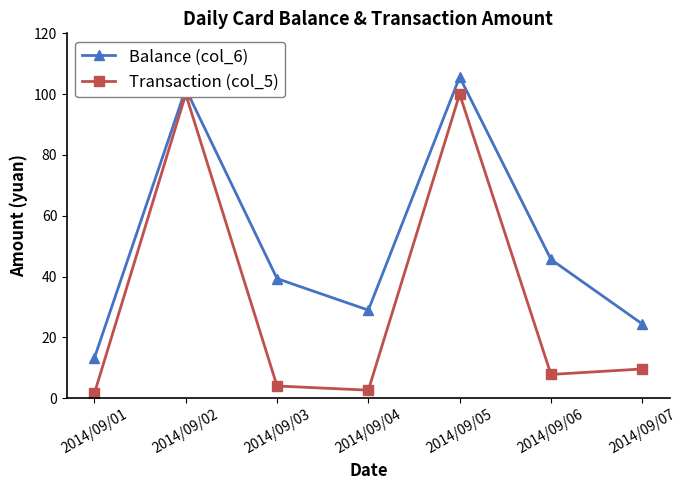

What is the difference between the maximum and minimum values in the Balance (col_6) series?

92.4